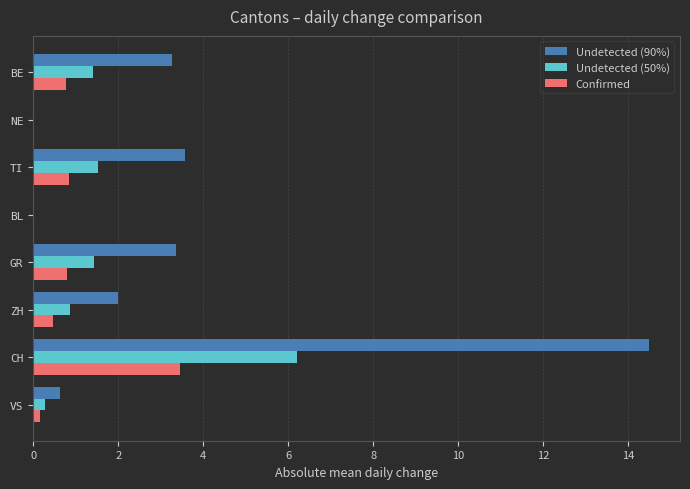

What is the highest value of the Undetected (50%) series?

6.2